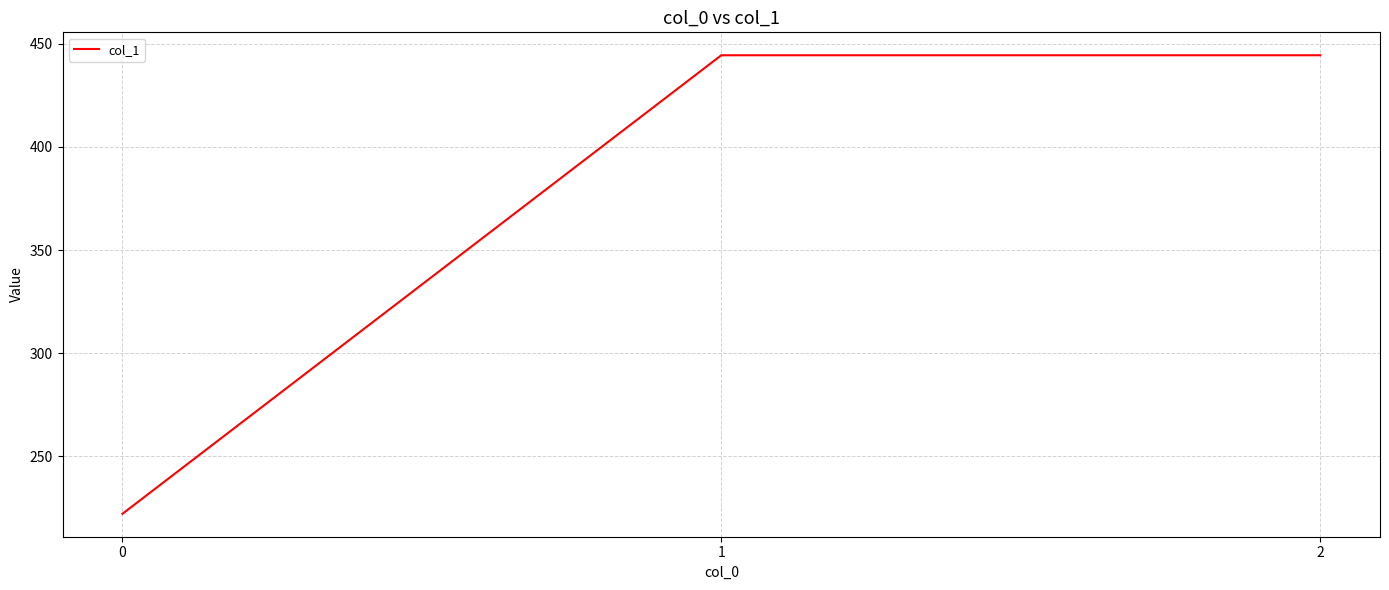

Reading left to right, transcribe all the data shown in this chart.

222.2	444.4	444.4